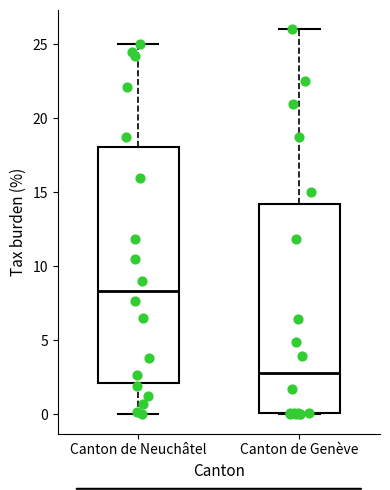

Comparing the boxes themselves (not the whiskers), which one is the tallest?

Canton de Neuchâtel